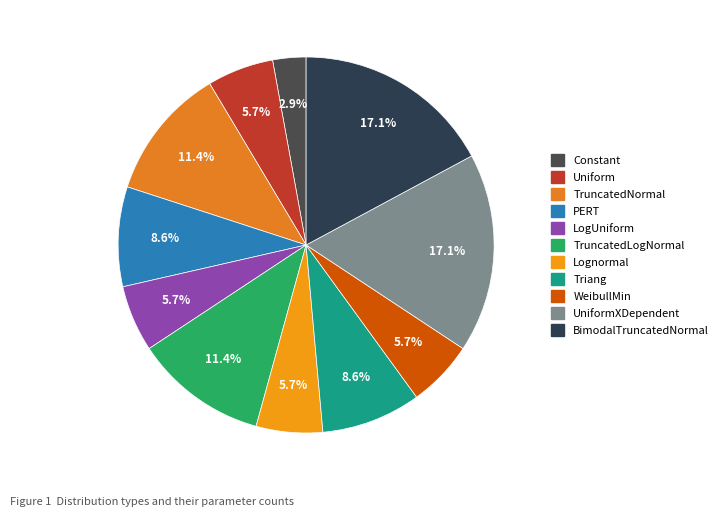

How many segments does this pie chart have?

11